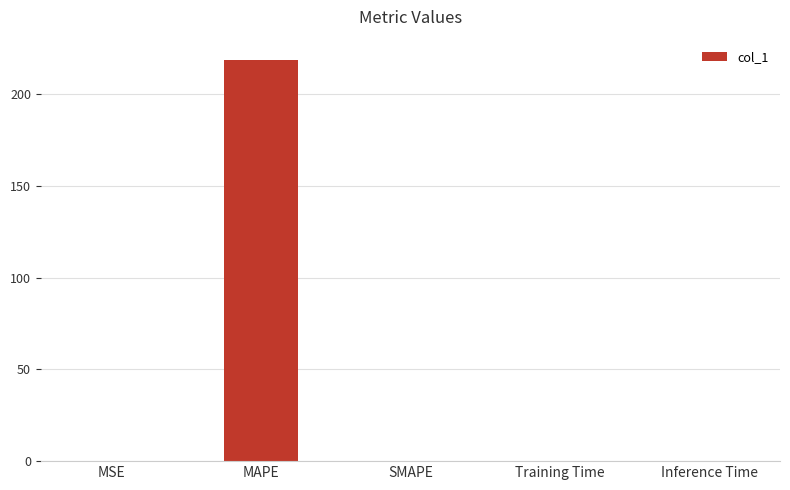

Is it true that the value at MSE is 0.0?

True